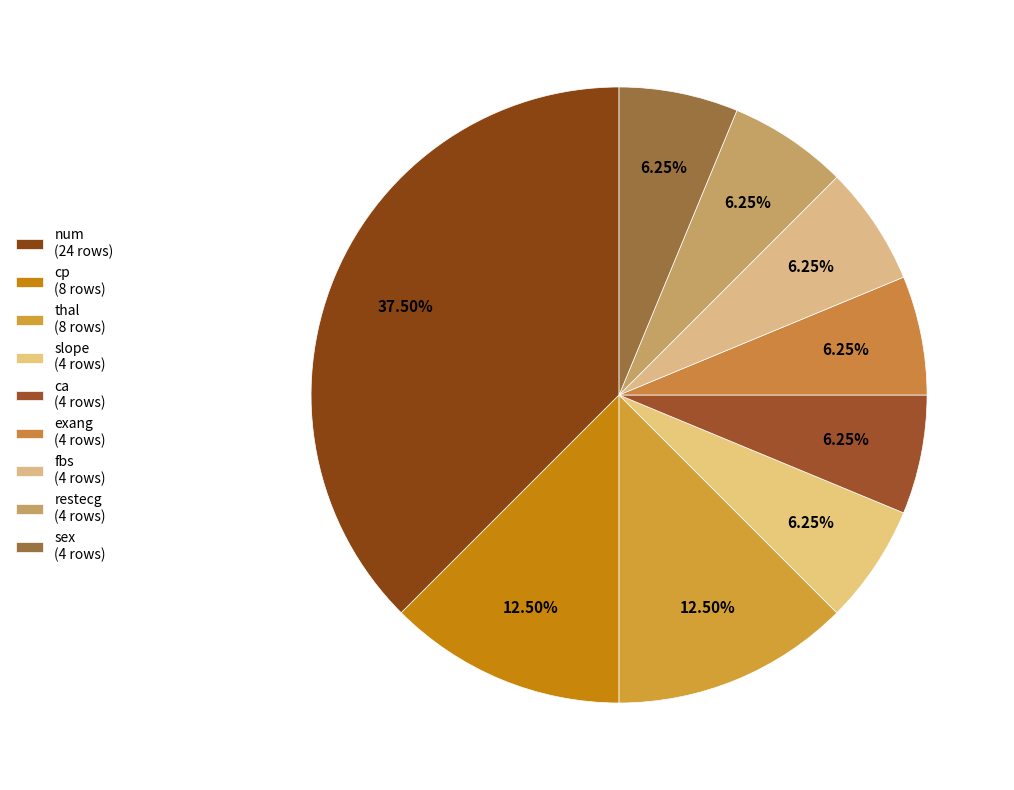

How many segments does this pie chart have?

9